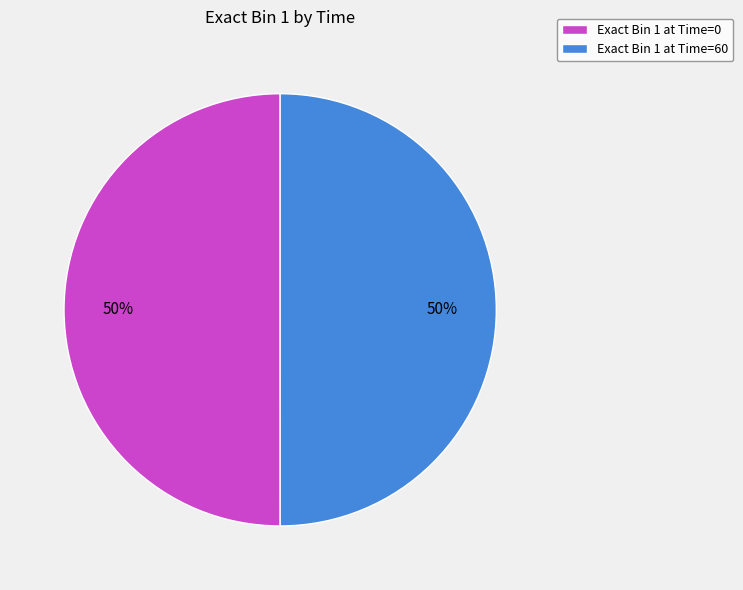

Is it true that Exact Bin 1 at Time=60 is 50% of the pie?

True